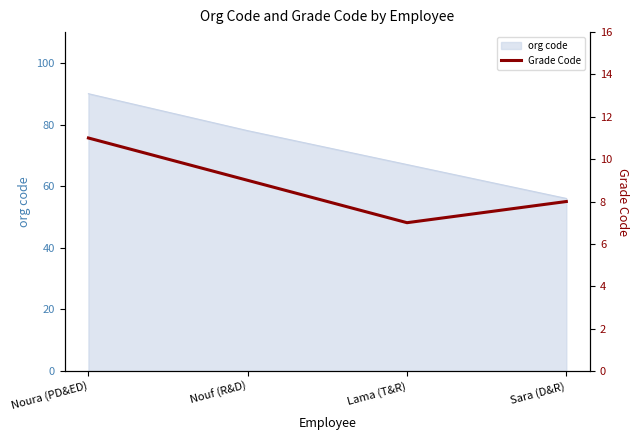

Approximately how many times larger is the value at Noura (PD&ED) compared to Lama (T&R)?

1.6